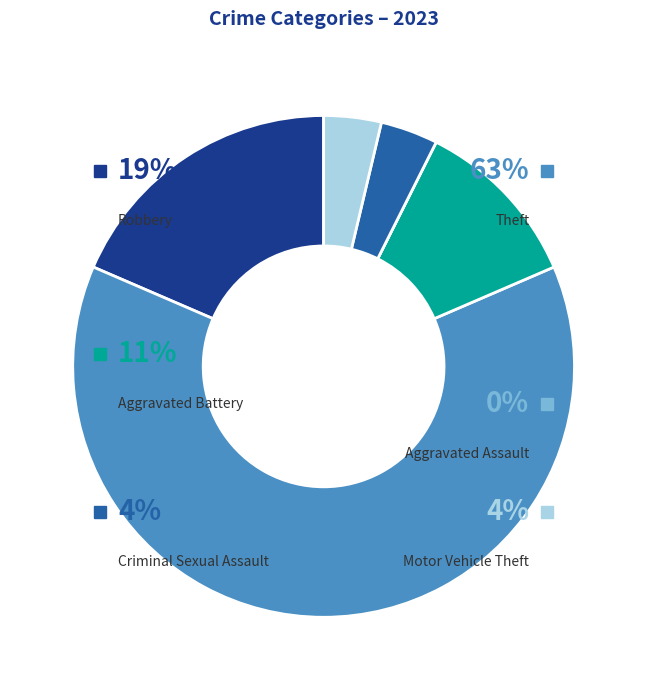

What percentage do Criminal Sexual Assault and Robbery together represent?

22.2%